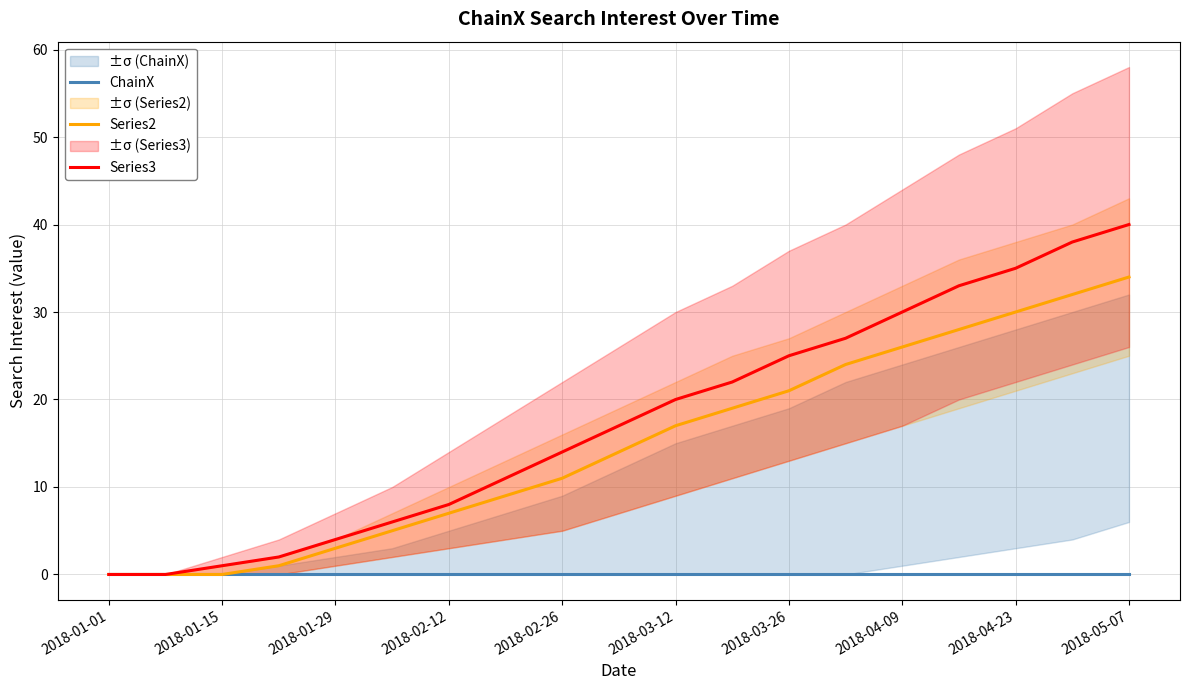

What are all the series names shown in the legend?

ChainX, Series2, Series3